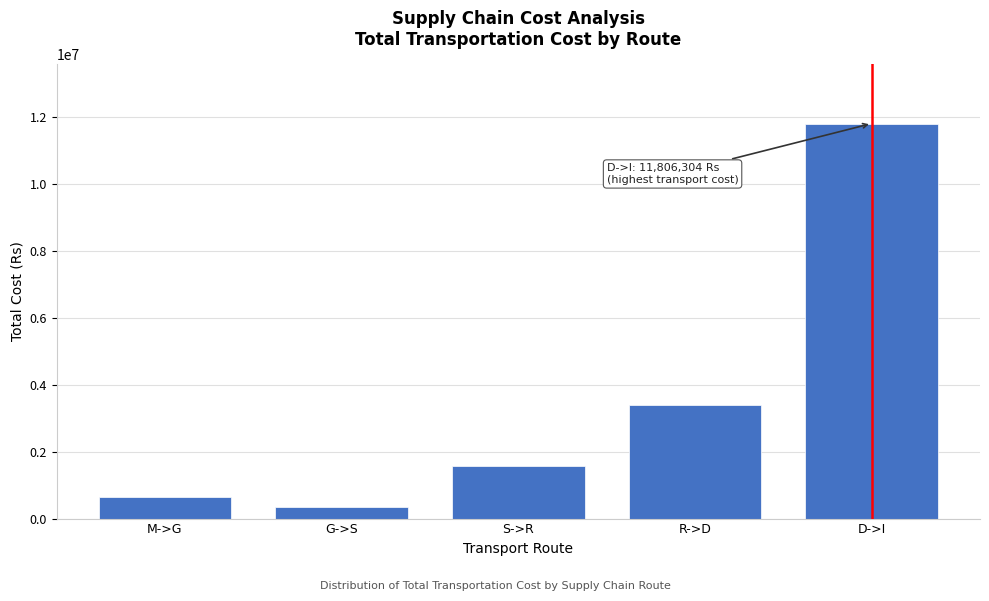

Reading left to right, list all the values displayed in this chart.

648000	332400	1557389	3402786	11806304